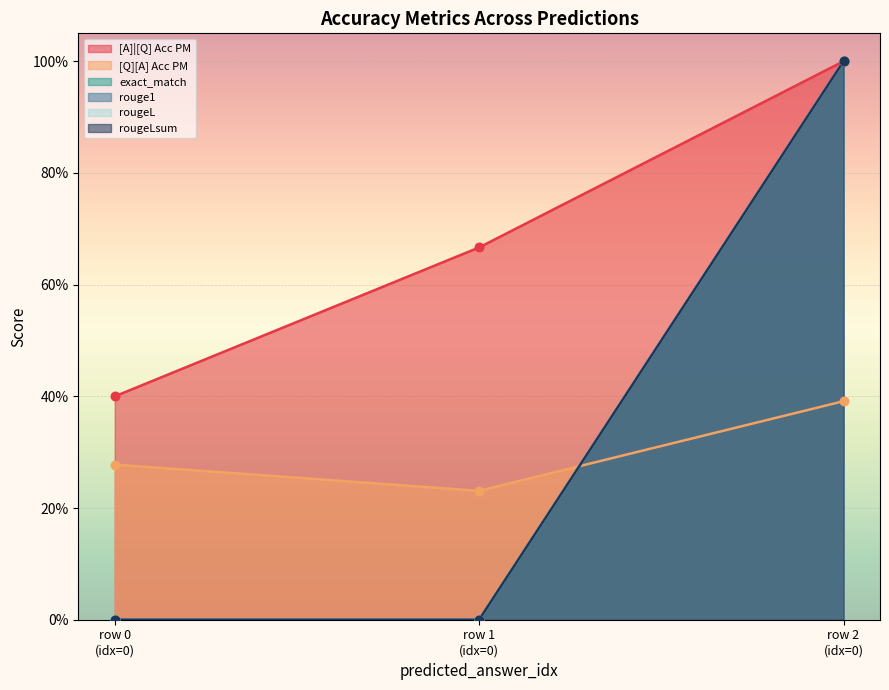

What is the total value across all series at 0?

0.7